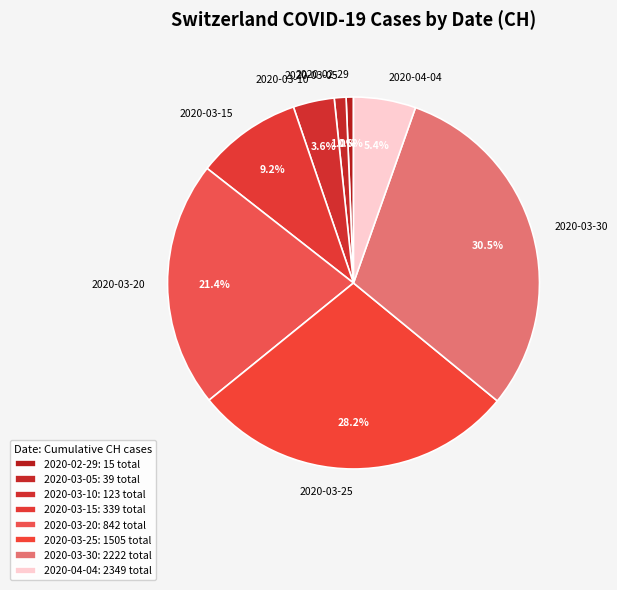

What percentage is NOT represented by 2020-03-10?

96.4%